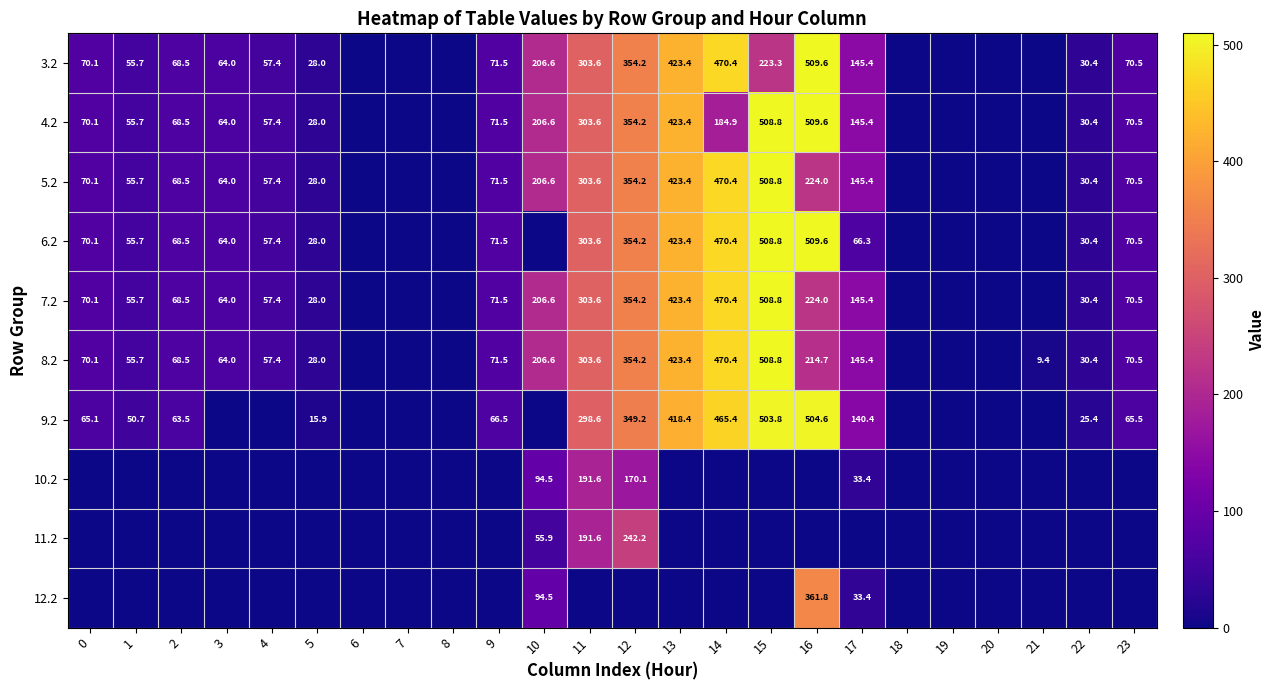

Is the value of 4.2 at 3 greater than the value of 3.2 at 23?

No